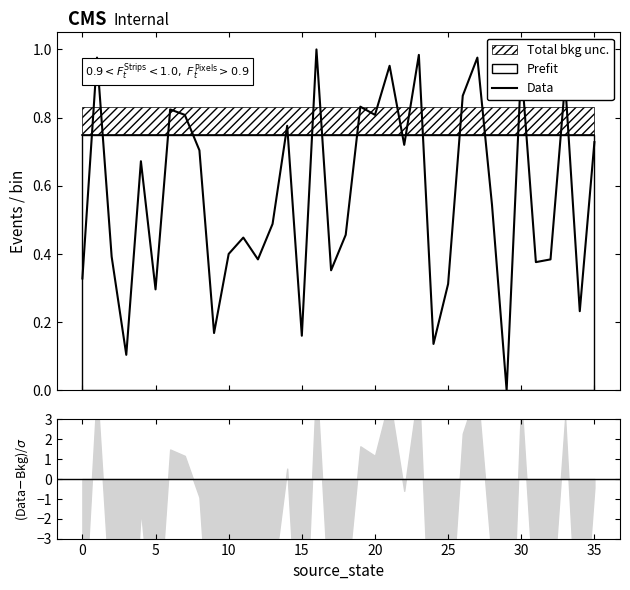

How many data points are above 0?

35